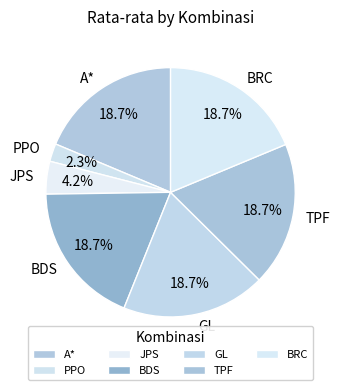

Does any single category account for the majority?

No